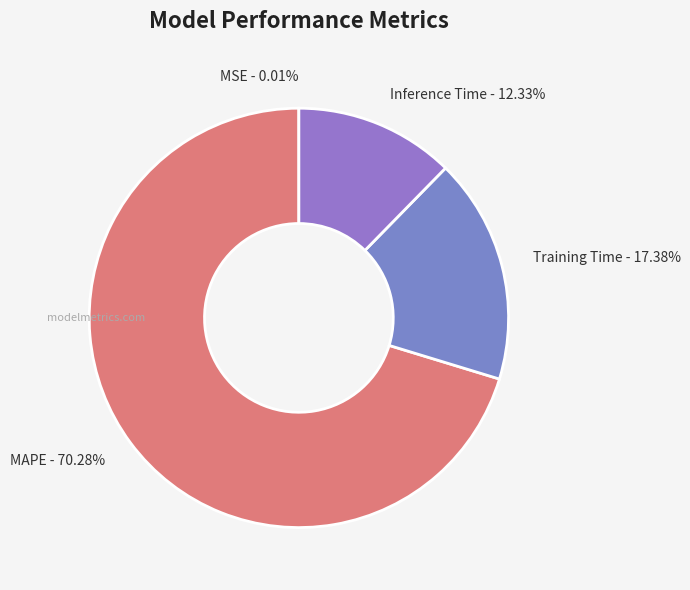

Is there any slice that represents more than half of the pie?

Yes